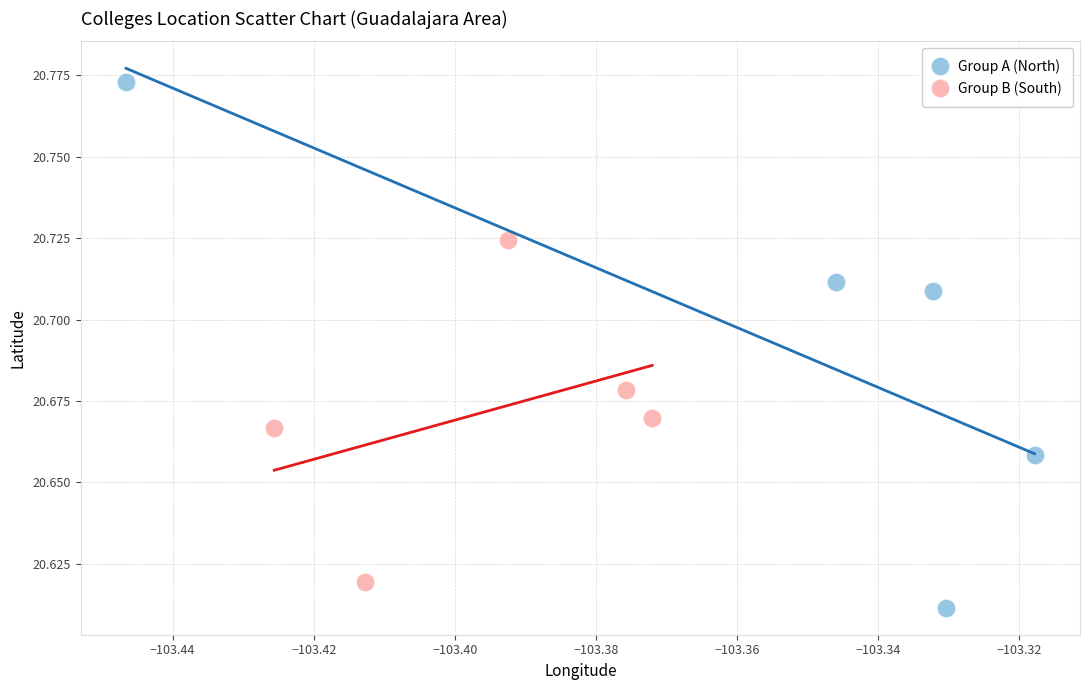

What are all the series names shown in the legend?

Group A (North), Group B (South)